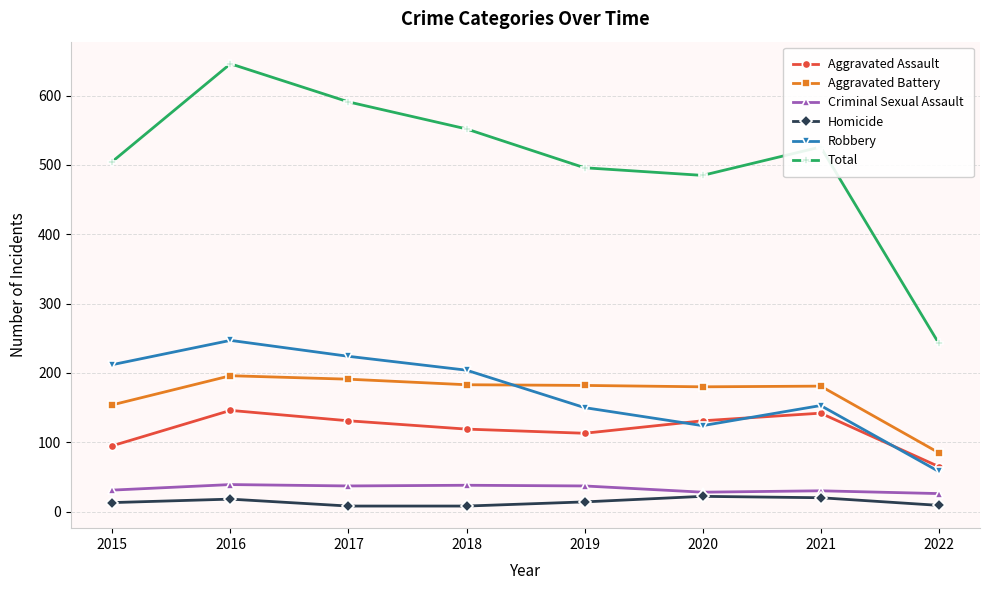

At which label does Robbery reach its peak?

2016